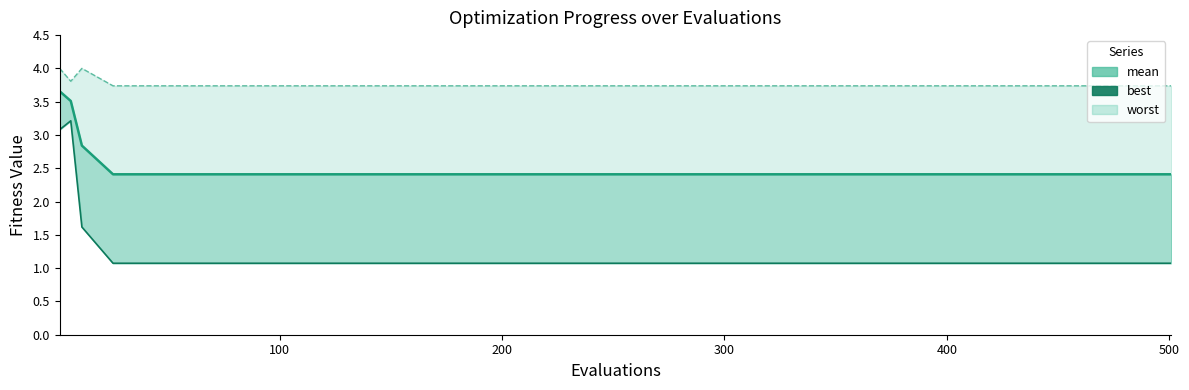

True or false: mean has more than 0 points higher than both neighbors.

False